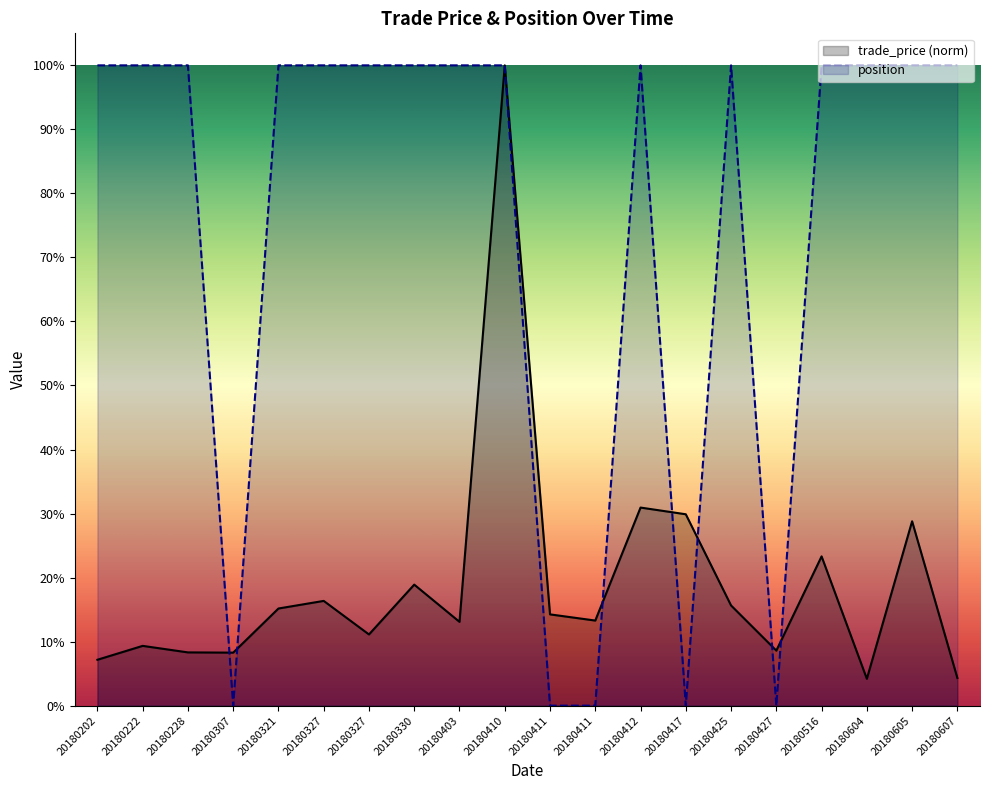

How many values in the position series are below 1?

5